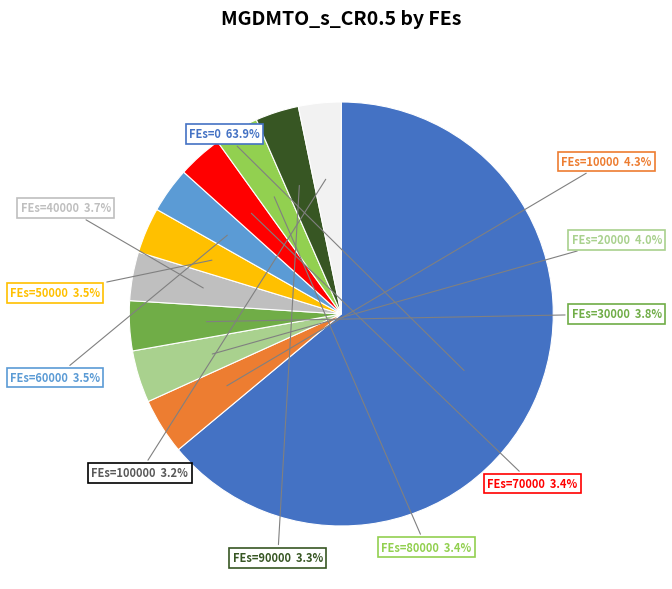

Does any single category account for the majority?

Yes